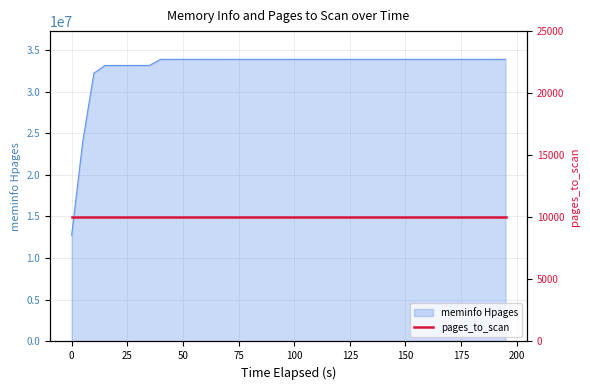

What is the label of the 26th point from the left?

125